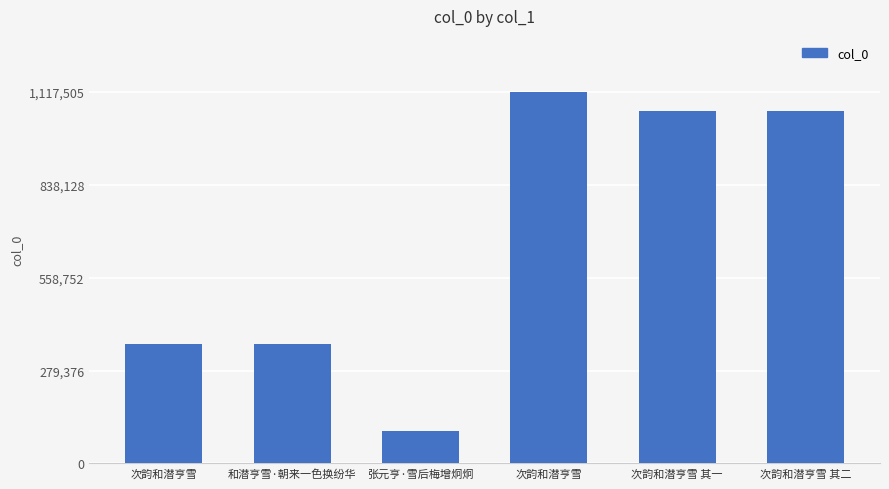

Read the value at 次韵和潜亨雪.

358528